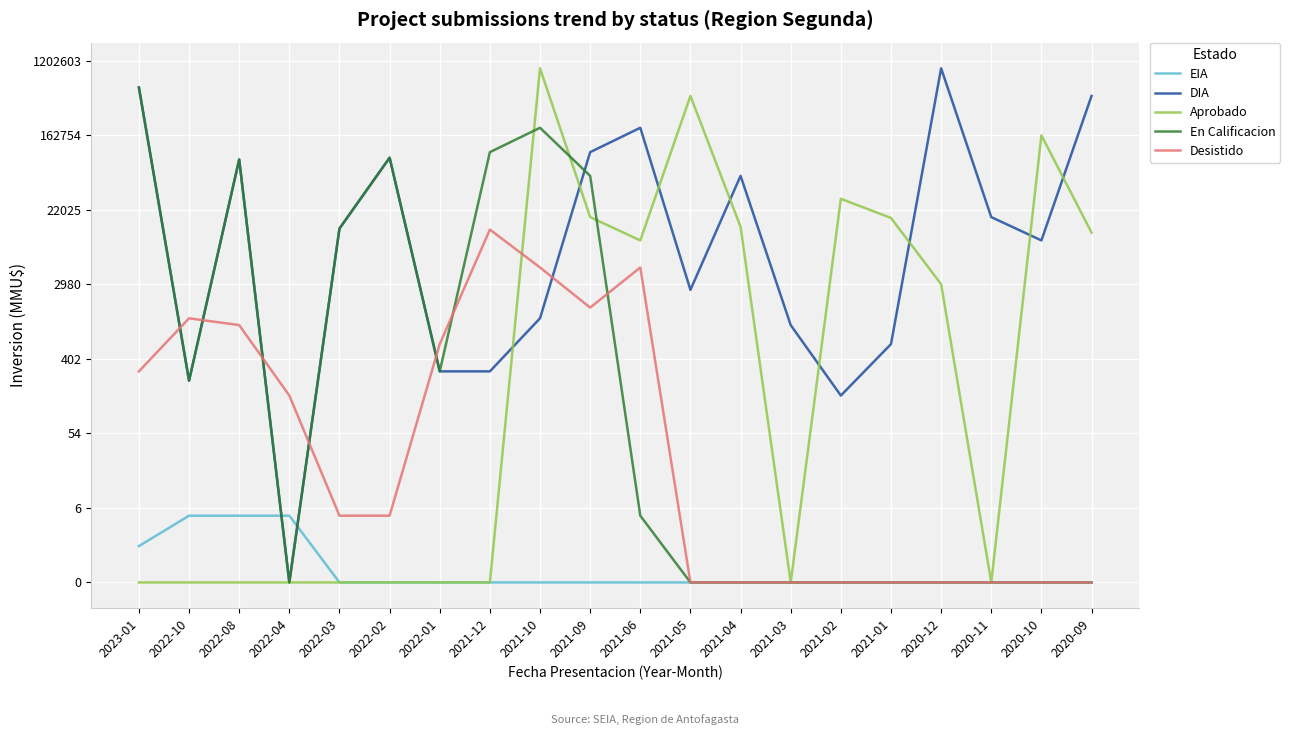

Is the value of EIA at 2022-01 greater than the value of DIA at 2020-10?

No